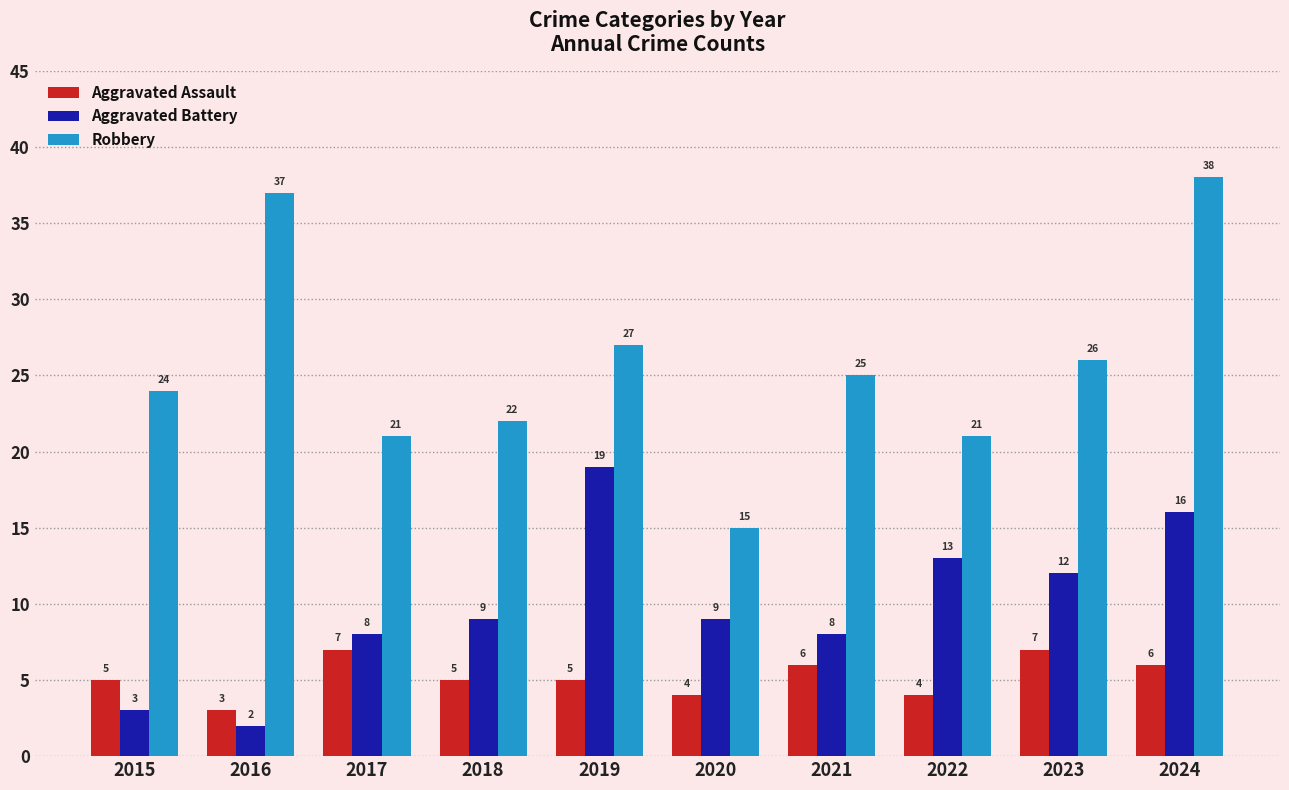

At which label is Robbery closest to 26?

2023